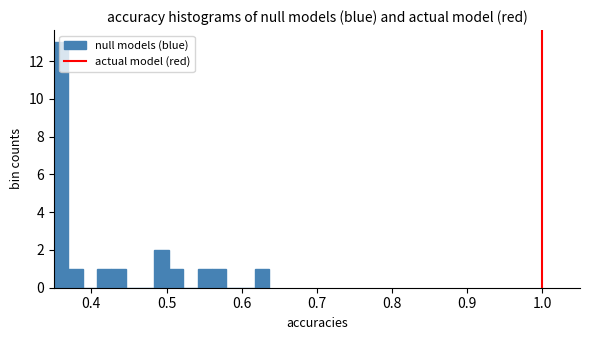

Around what value on the x-axis is the tallest bar? Give the approximate position of its centre, as read against the axis.

0.36